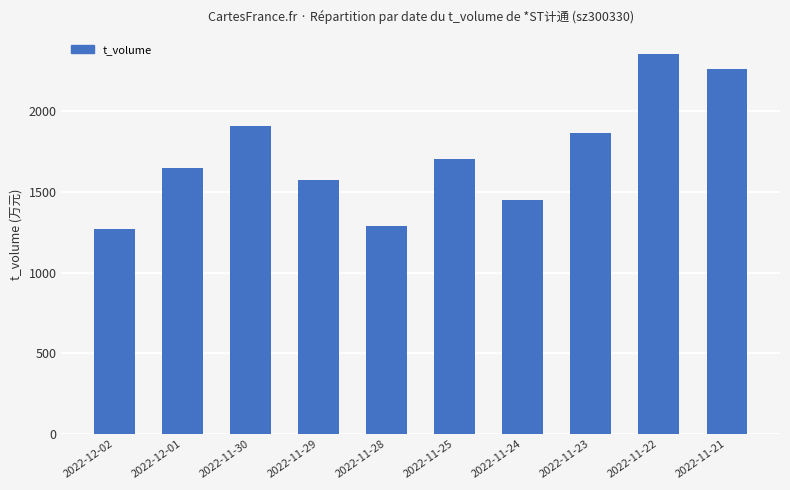

The chart shows a value of 387 at 2022-11-25. True or false?

False